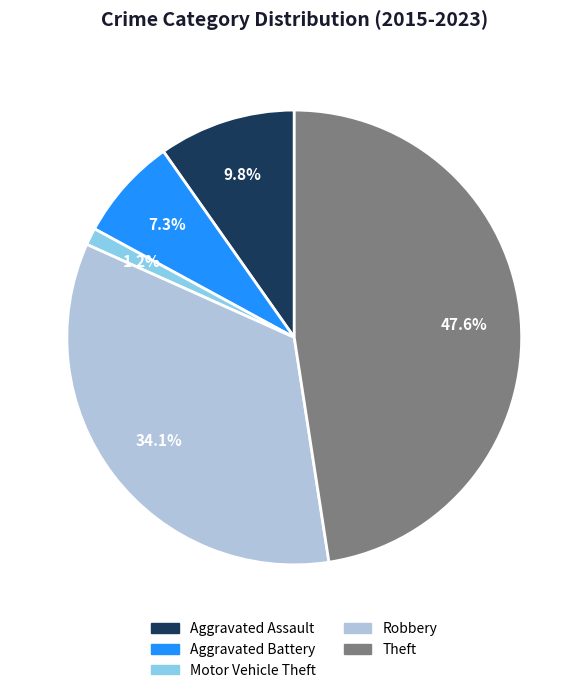

Combined, what portion of the pie is Motor Vehicle Theft and Aggravated Assault?

11.0%